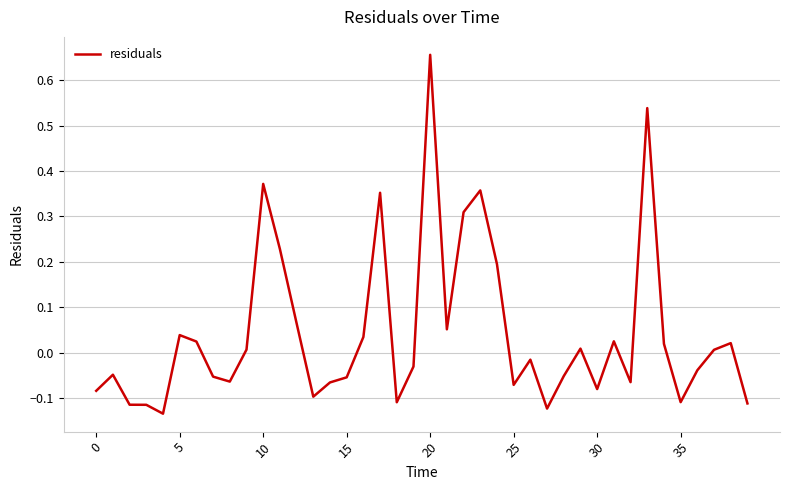

What is the difference between the maximum and minimum values?

0.8